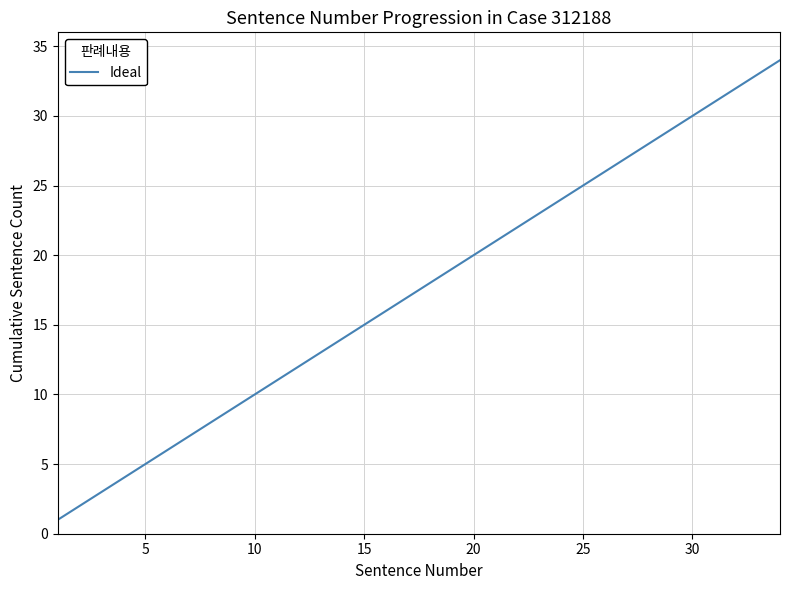

What is the maximum value shown in the chart?

34